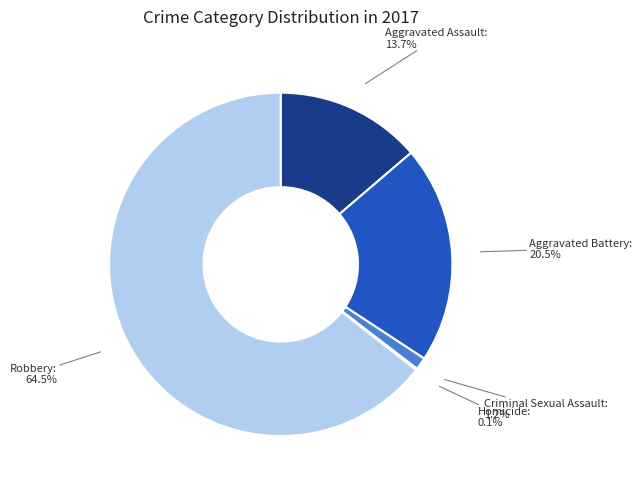

What portion of the pie excludes Aggravated Assault?

86.3%